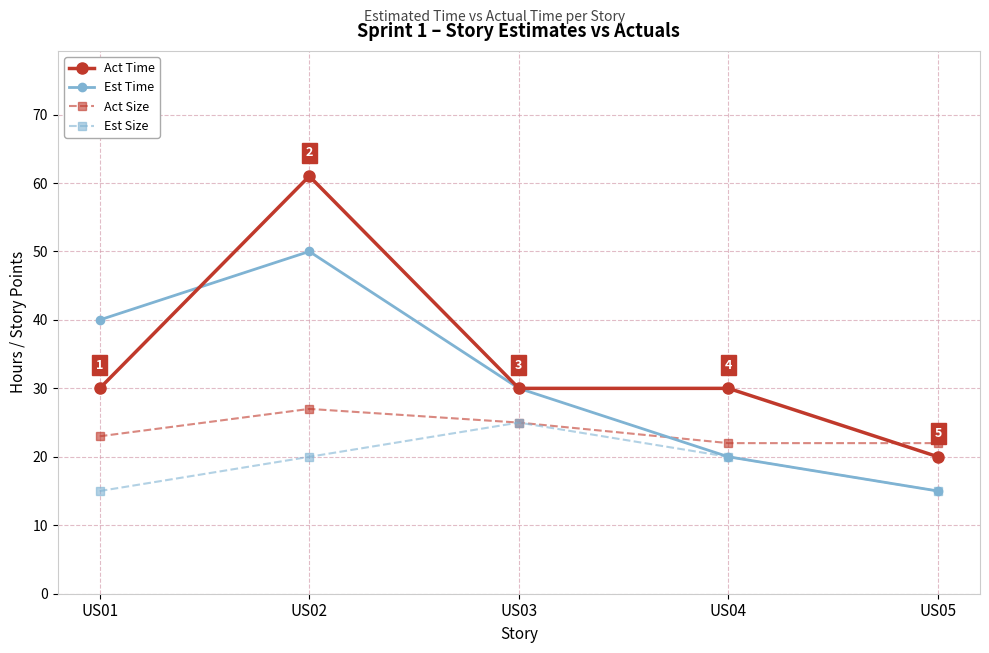

Where do Act Size and Est Time first cross each other?

US03 and US04